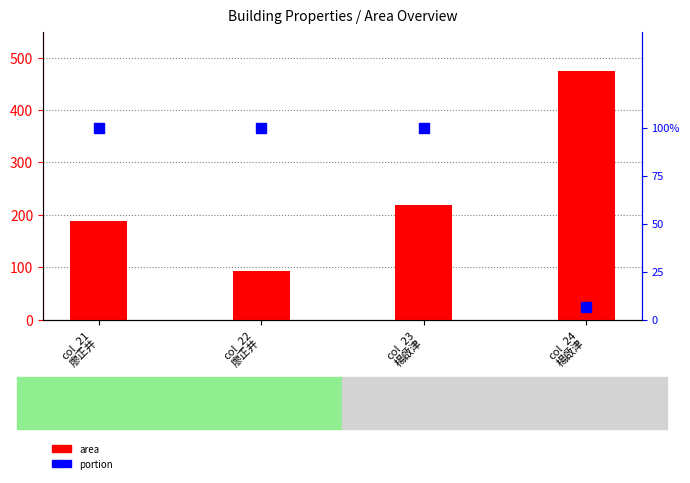

Which series has the largest total across all categories?

area